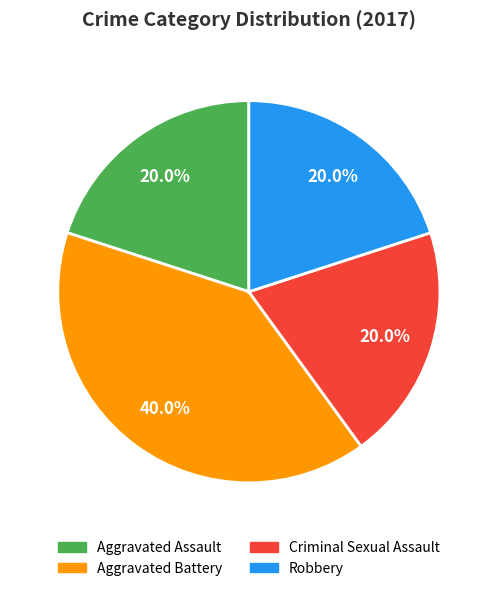

Is there any slice that represents more than half of the pie?

No